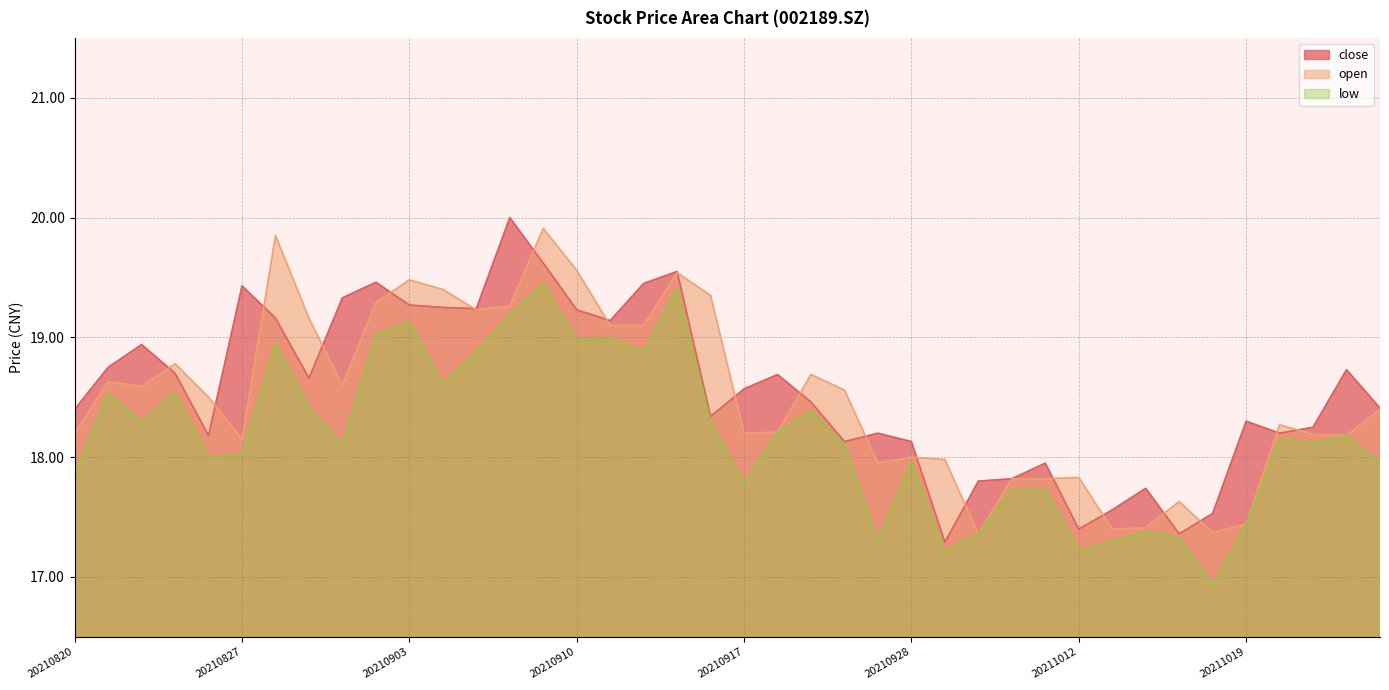

What is the value of the low point at the 37th from the left?

18.1